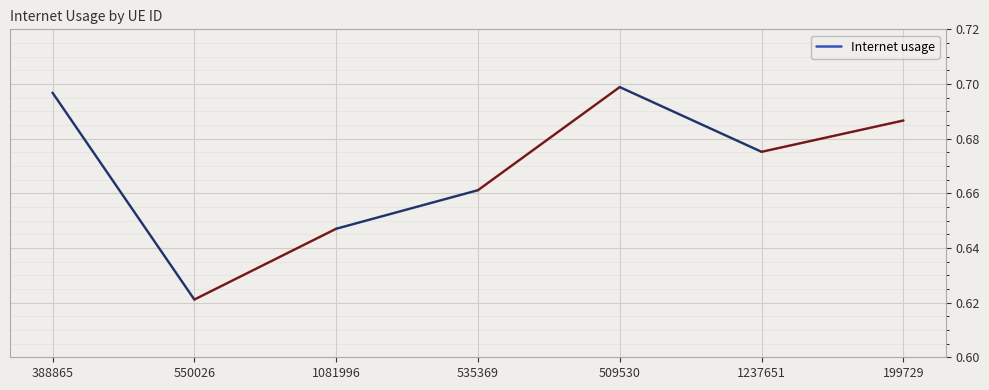

At which category does the chart reach its peak across all series?

388865